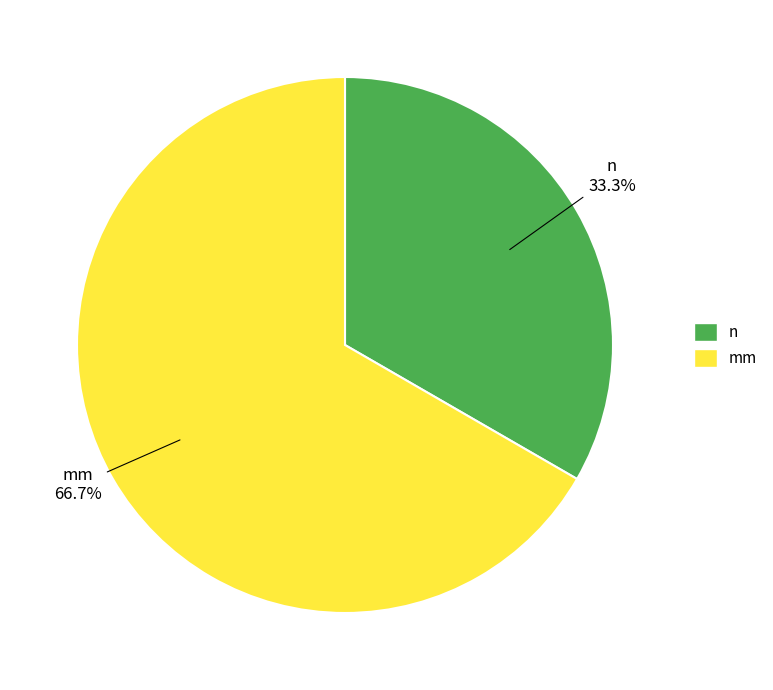

To the nearest percent, what is the average slice percentage?

50%